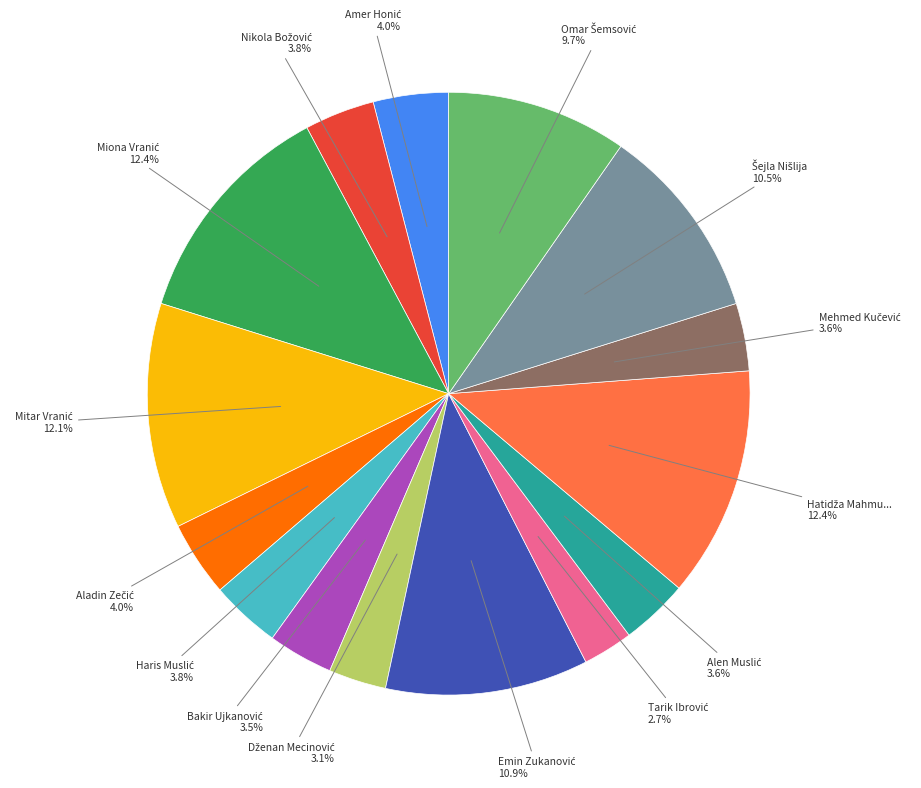

Is there a majority slice in this chart?

No